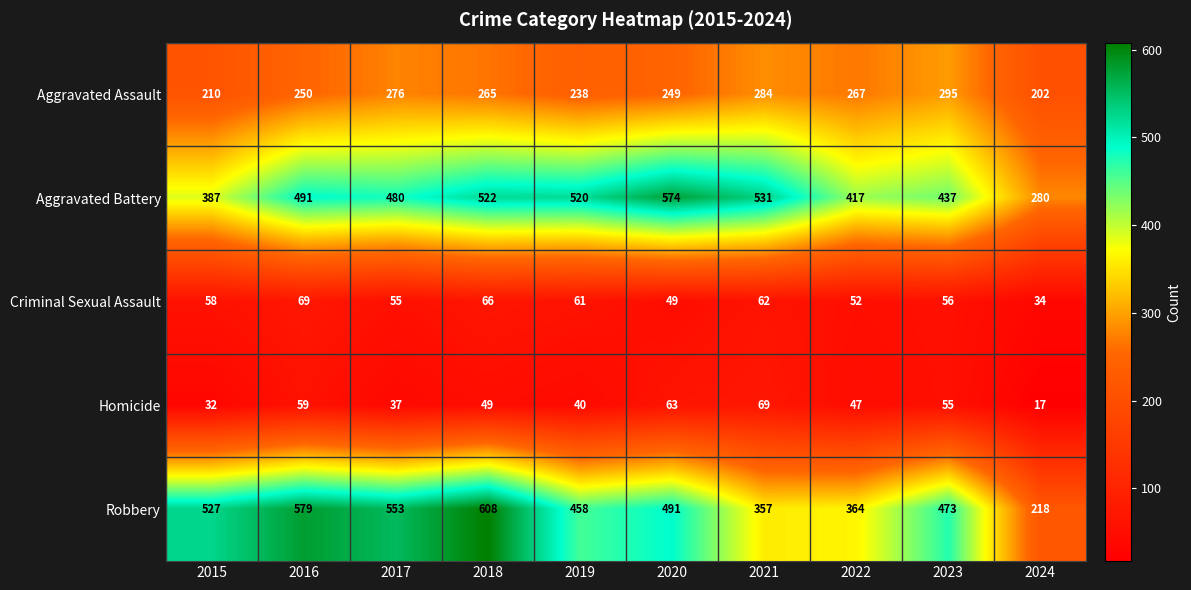

How many data points does each series have?

10